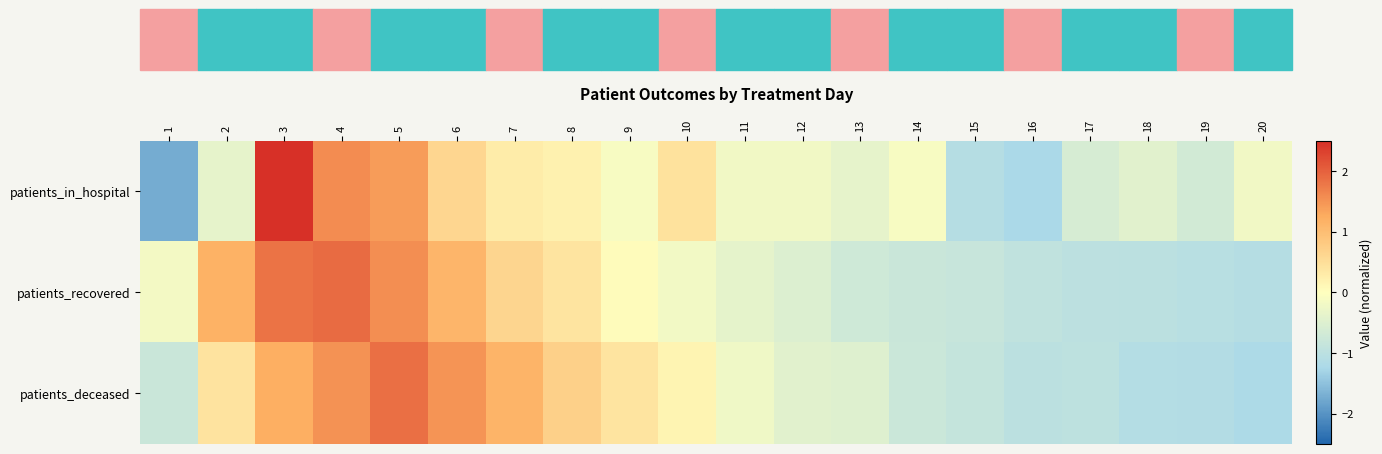

Rank the series at 13 from highest to lowest value.

patients_in_hospital, patients_deceased, patients_recovered